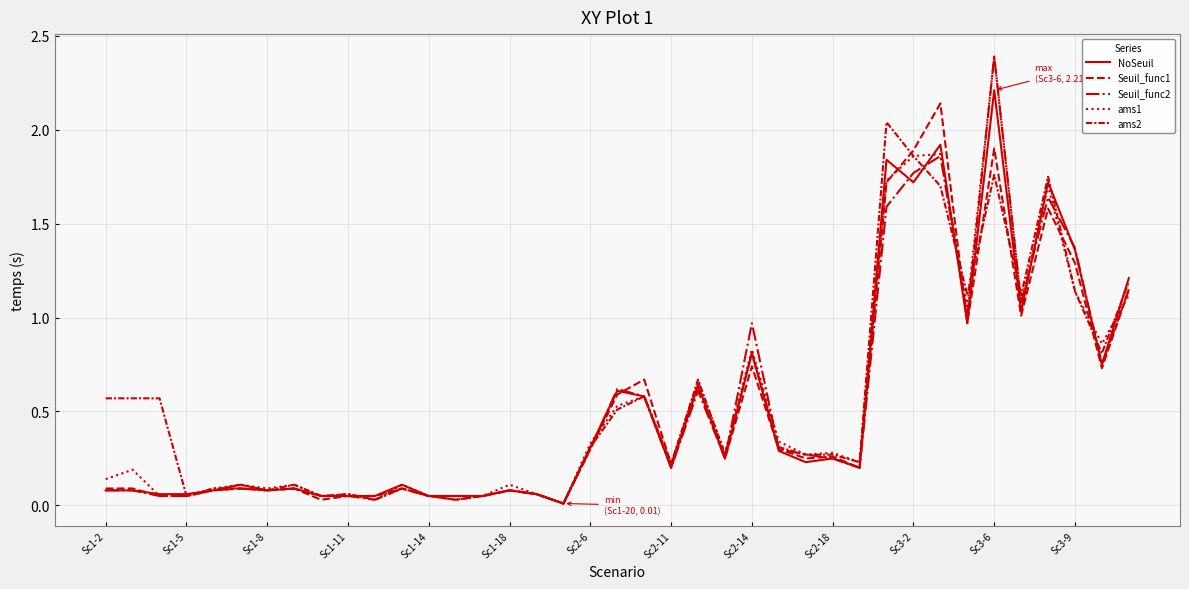

What is the highest value of the Seuil_func1 series?

2.1